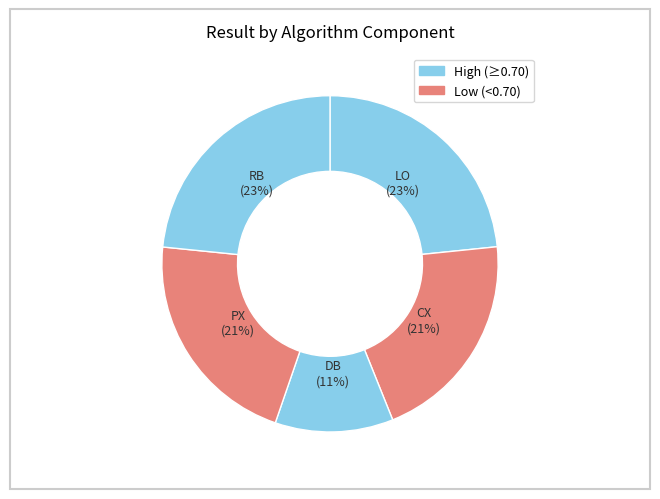

Which category has the smallest portion of the pie?

DB